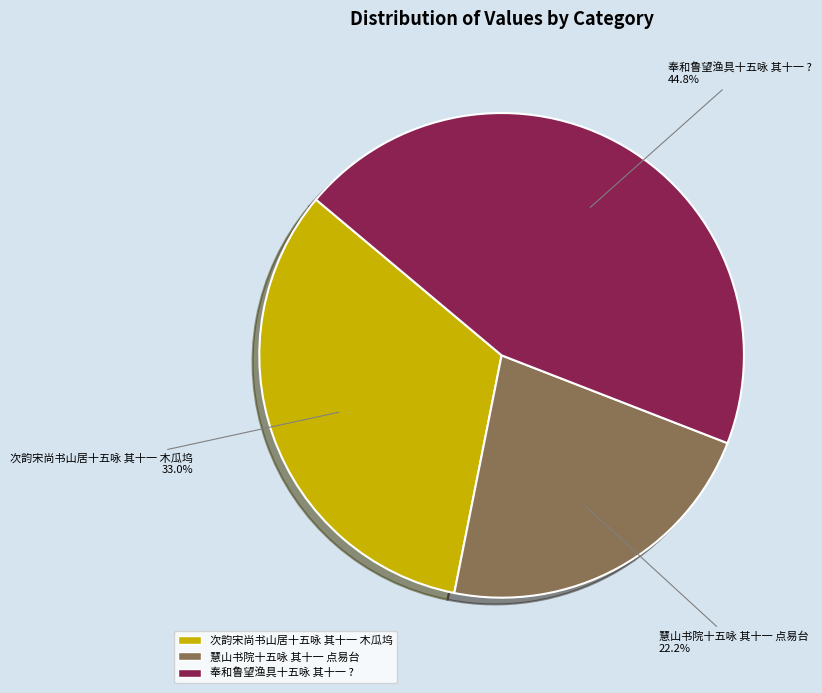

How many slices are in this pie chart?

3